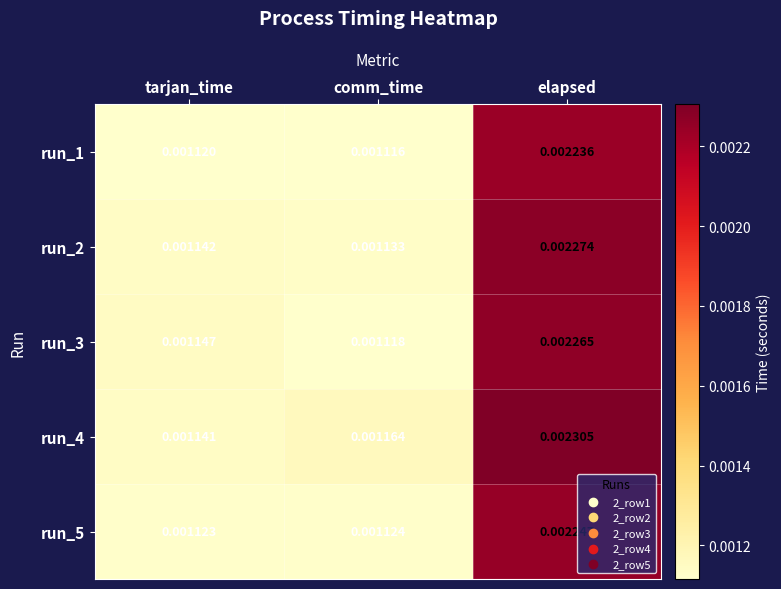

Rank the series by their maximum value, from highest to lowest.

run_4, run_2, run_3, run_5, run_1